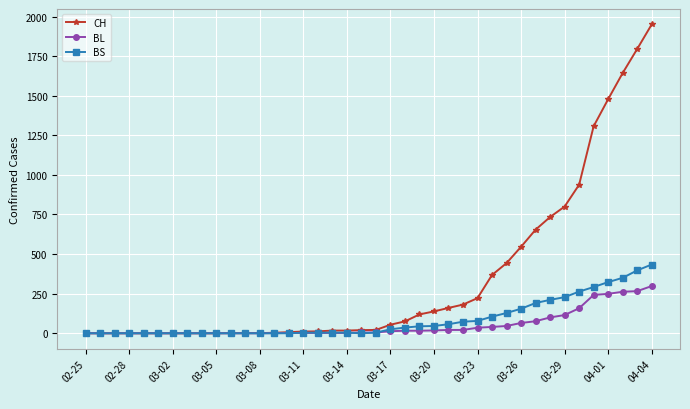

Which series has the largest total across all categories?

CH